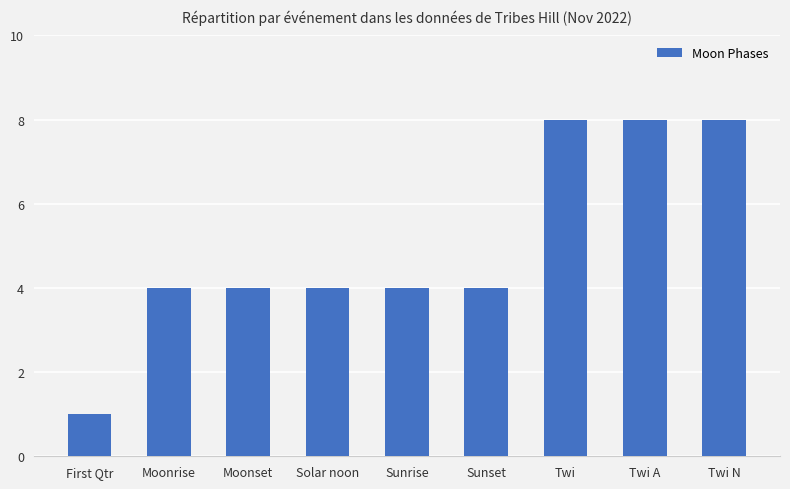

What is the difference between the second highest and second lowest values?

4